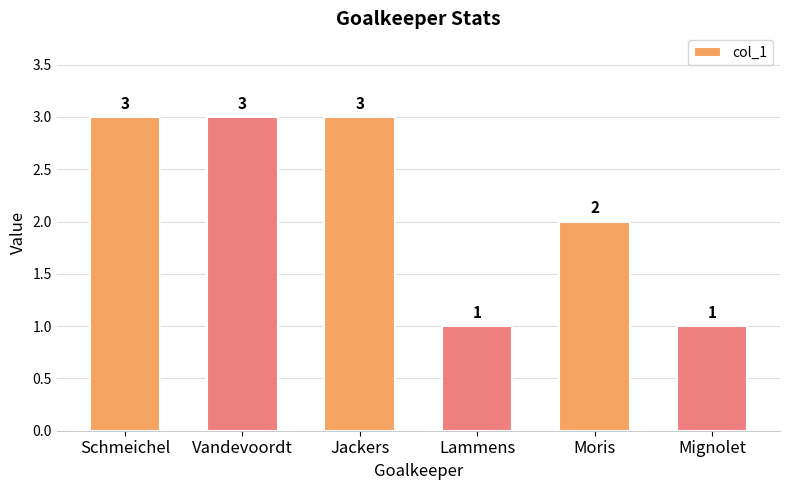

What is the maximum value shown in the chart?

3